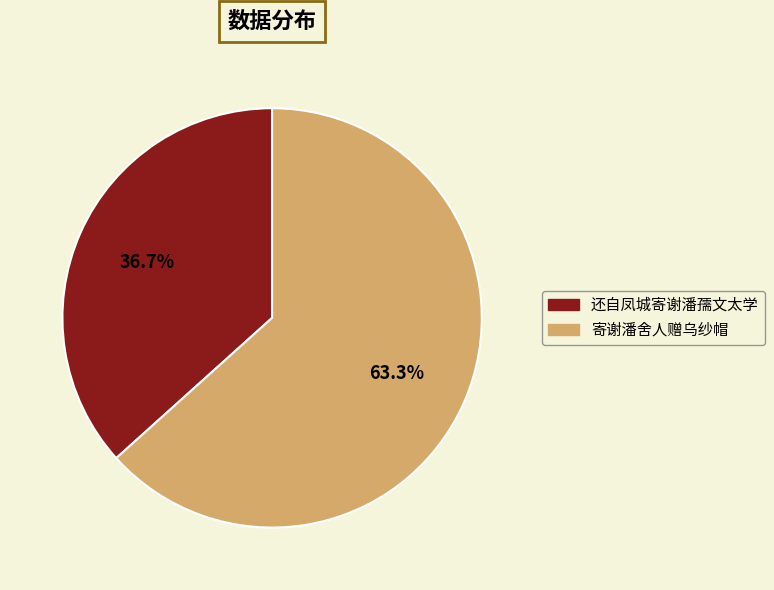

Rank the categories by value from lowest to highest.

还自凤城寄谢潘孺文太学, 寄谢潘舍人赠乌纱帽